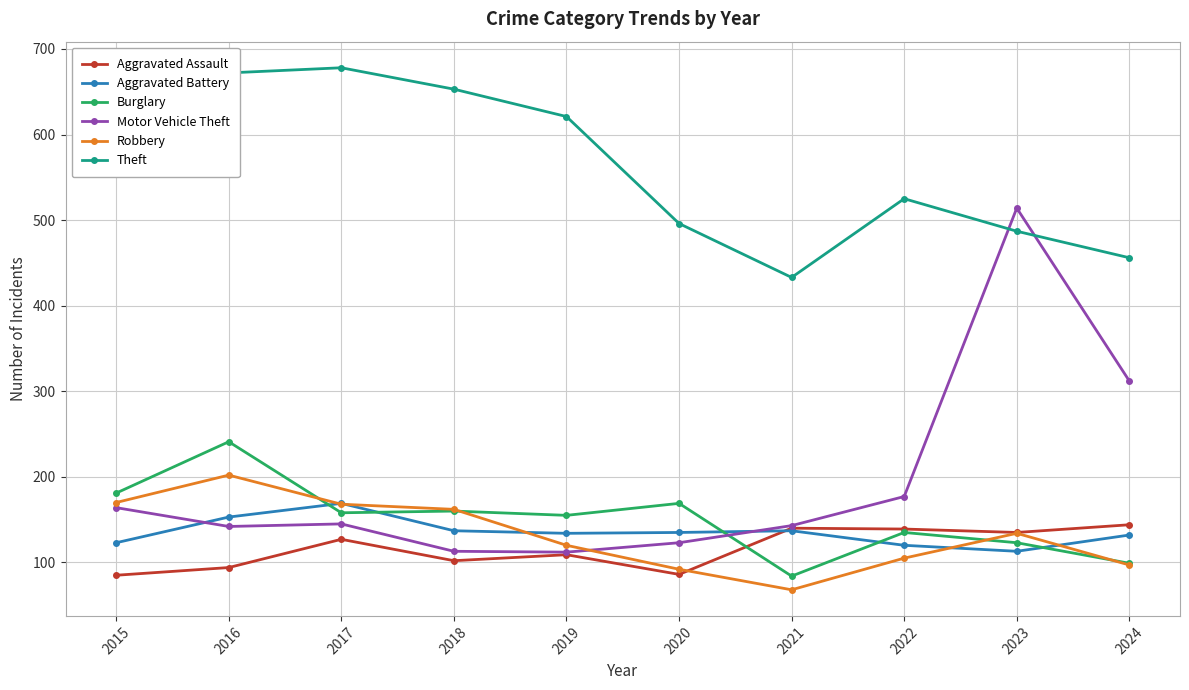

What is the difference between the highest and lowest values at 2017?

551